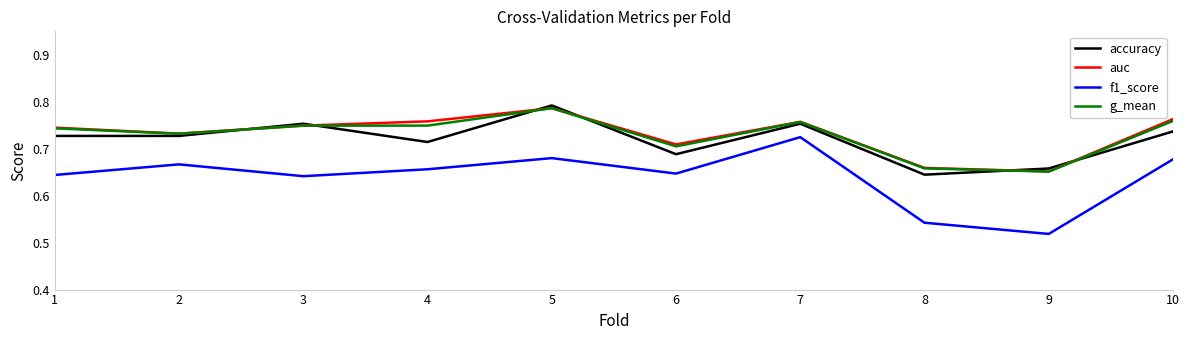

At which label is f1_score closest to 0?

9